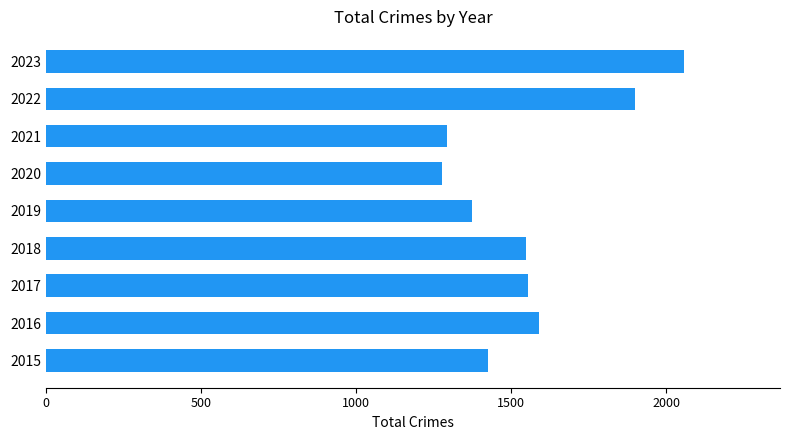

The chart shows a value of 2342 at 2017. True or false?

False